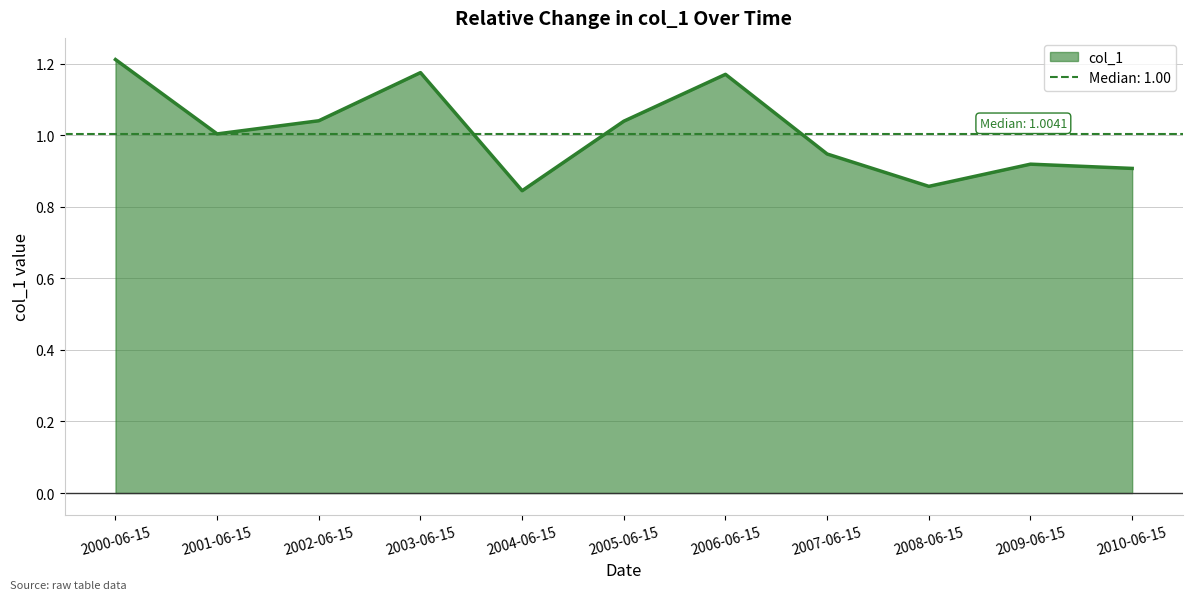

Does the chart display data point markers on the line(s)?

No